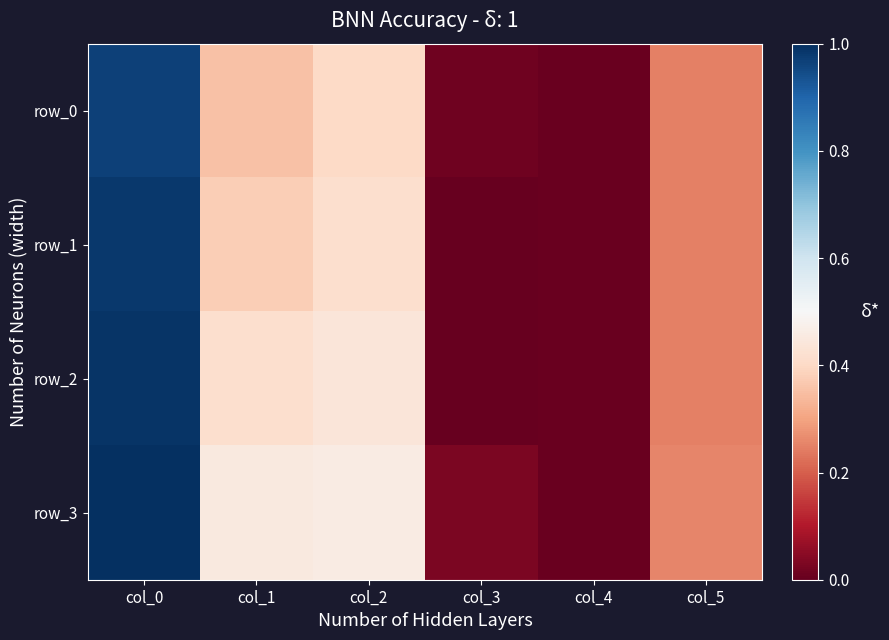

Which has a higher value, col_0 or col_3?

col_0